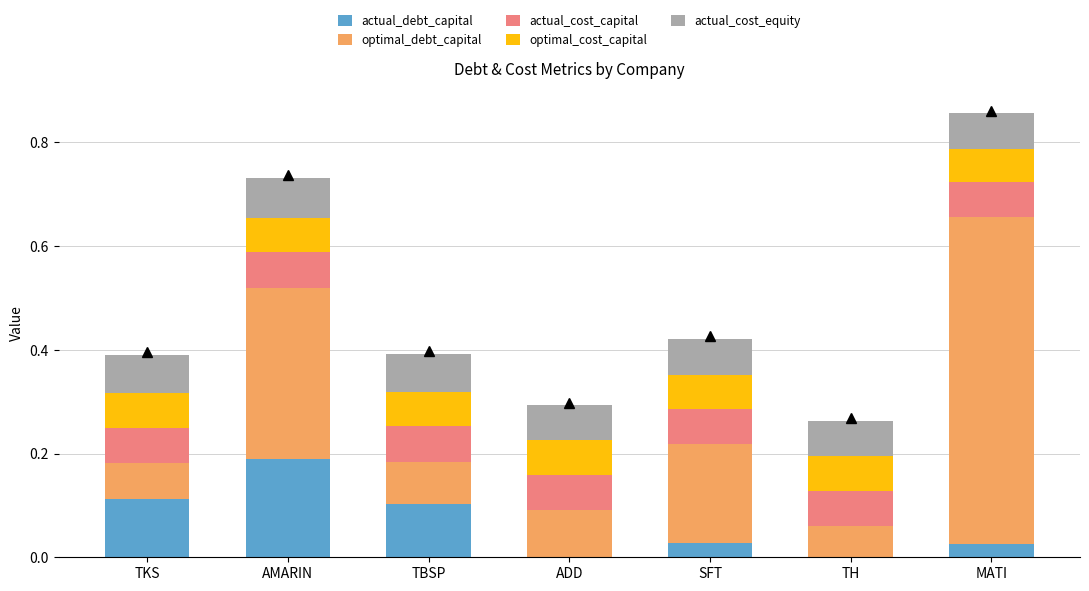

What is the total value across all series at TBSP?

0.4